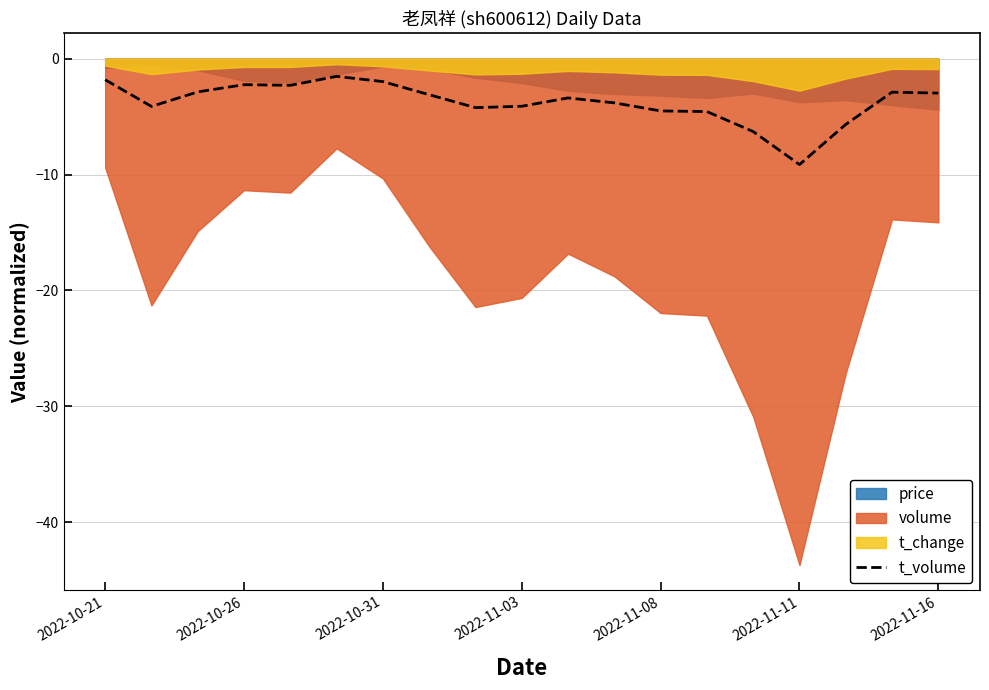

Count the number of categories in the chart.

19